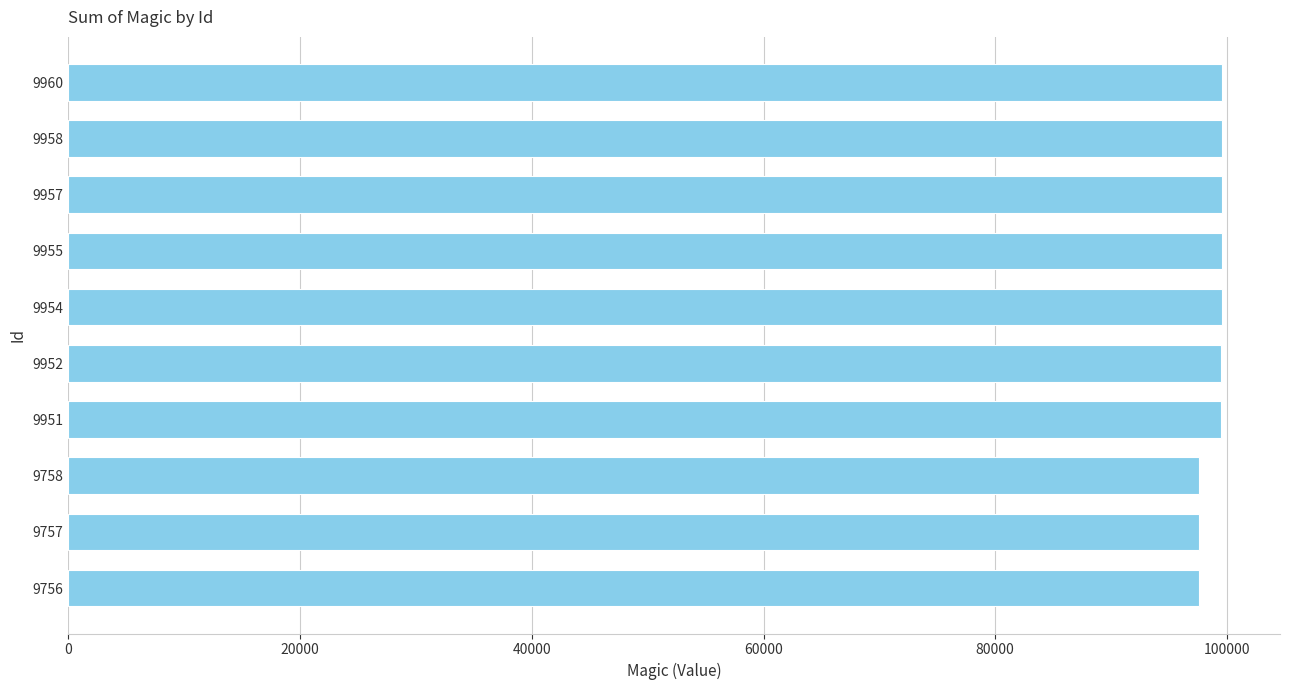

What is the smallest value displayed?

97560